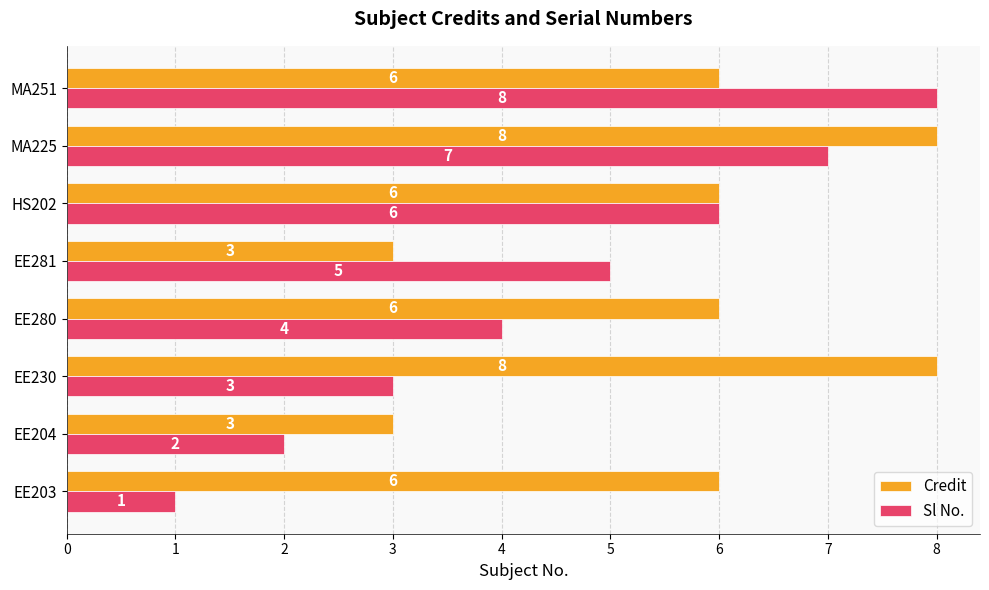

List the labels in order of Sl No. value, smallest first.

EE203, EE204, EE230, EE280, EE281, HS202, MA225, MA251